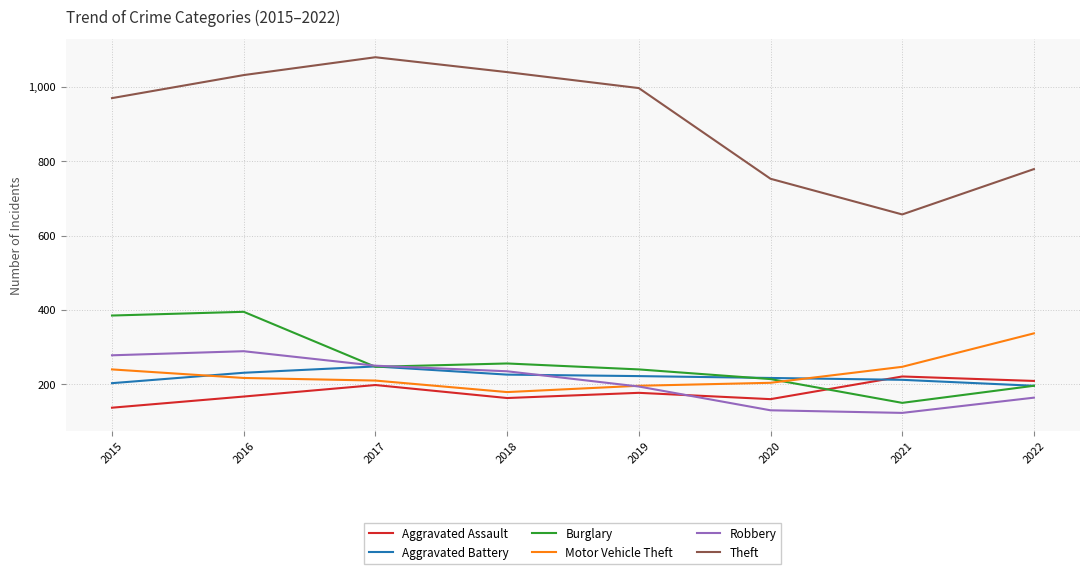

What is the approximate value of Burglary at 2016, to the nearest 50?

400